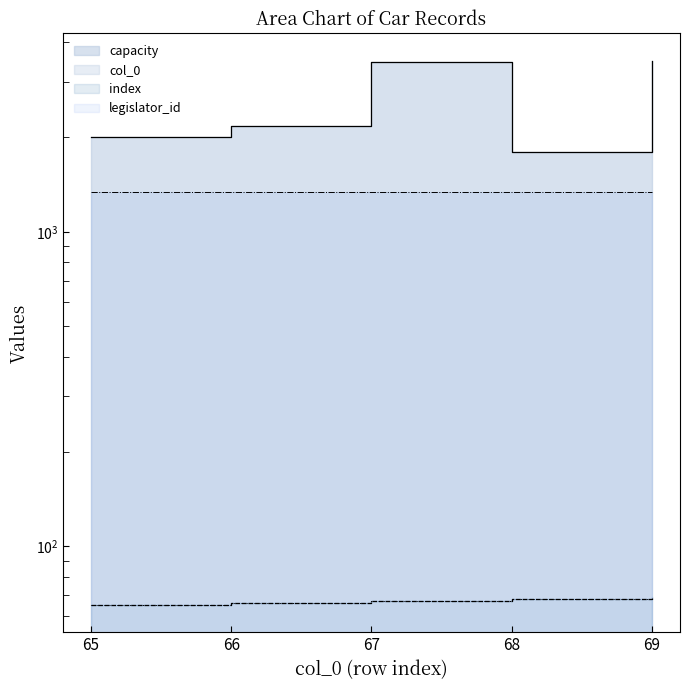

Which series has the widest spread of values?

capacity